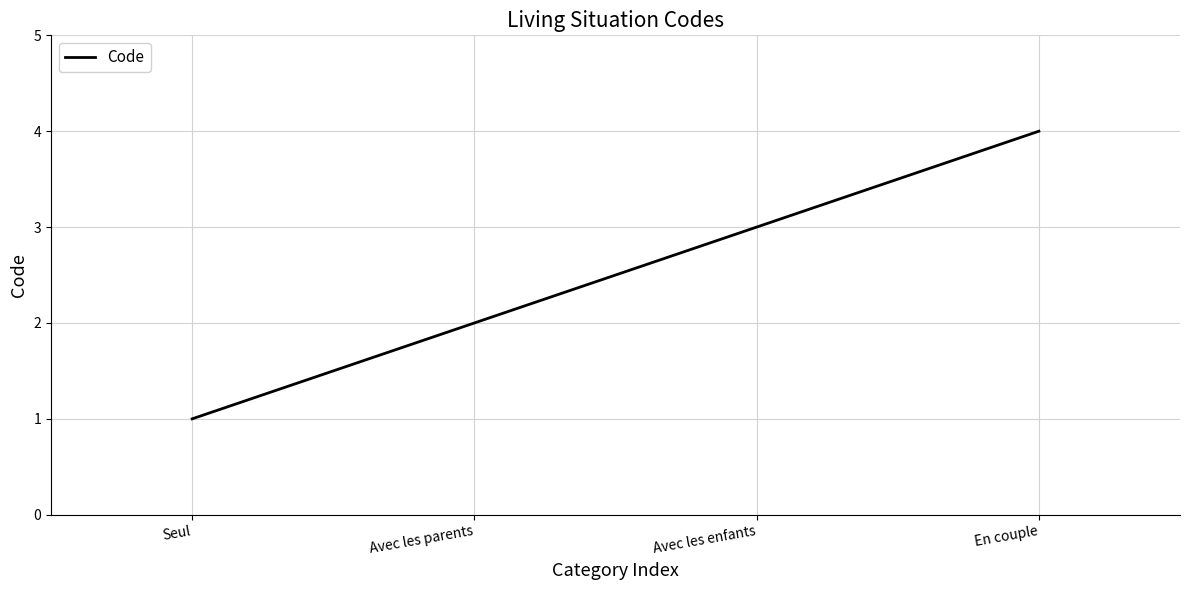

Where is the data nearest to the value 2?

Avec les parents